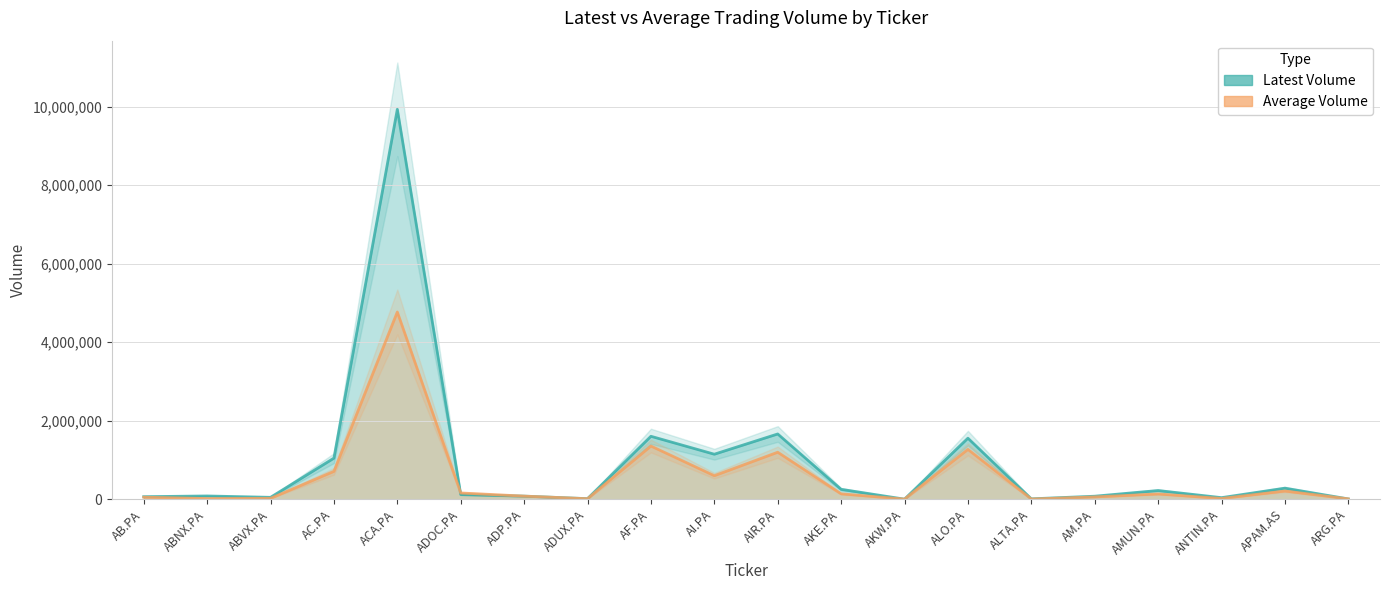

How many values in the Latest Volume series are below 117891?

10